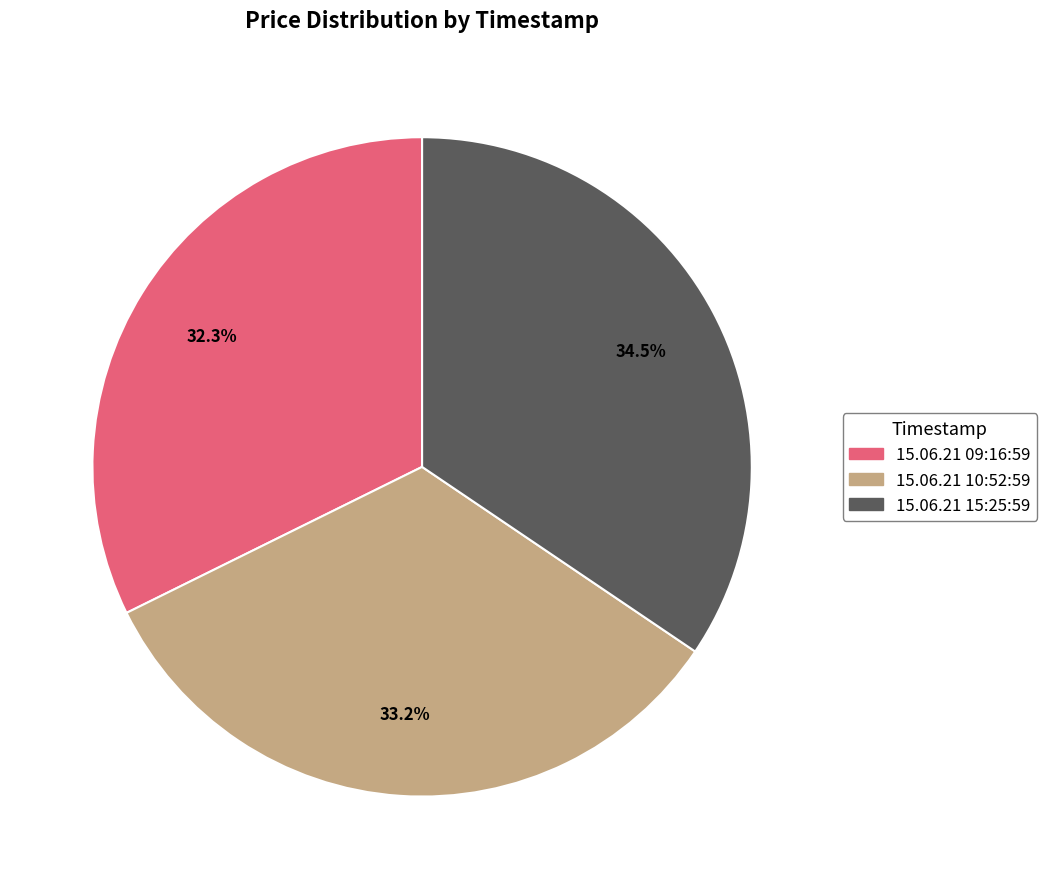

To the nearest percent, what is the difference between the 15.06.21 15:25:59 and 15.06.21 10:52:59 slice percentages?

1%